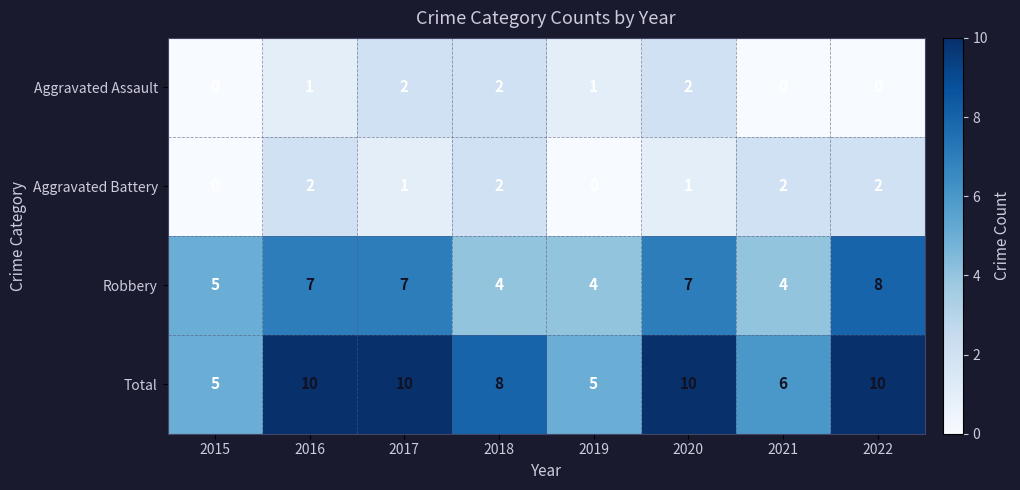

What is the difference between the second highest and second lowest values in the Total series?

5